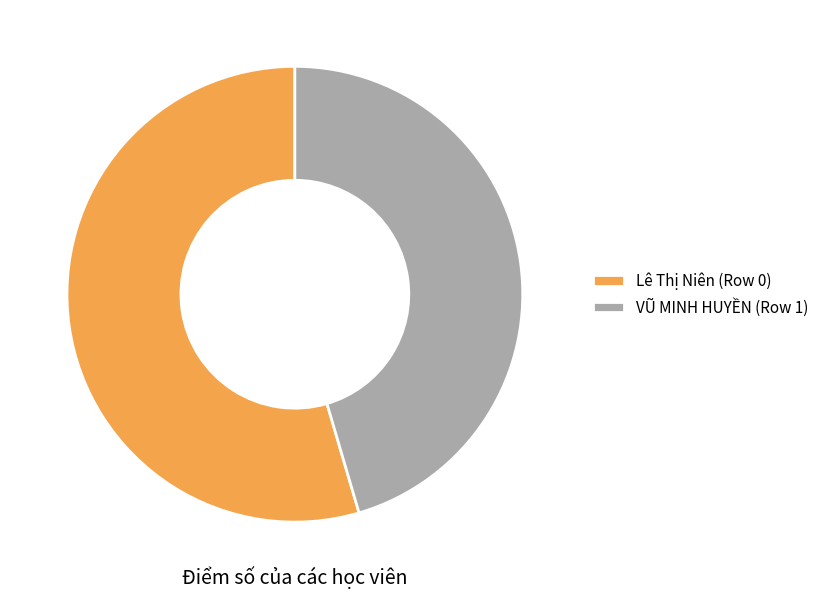

Is it true that Lê Thị Niên (Row 0) is 69% of the pie?

False